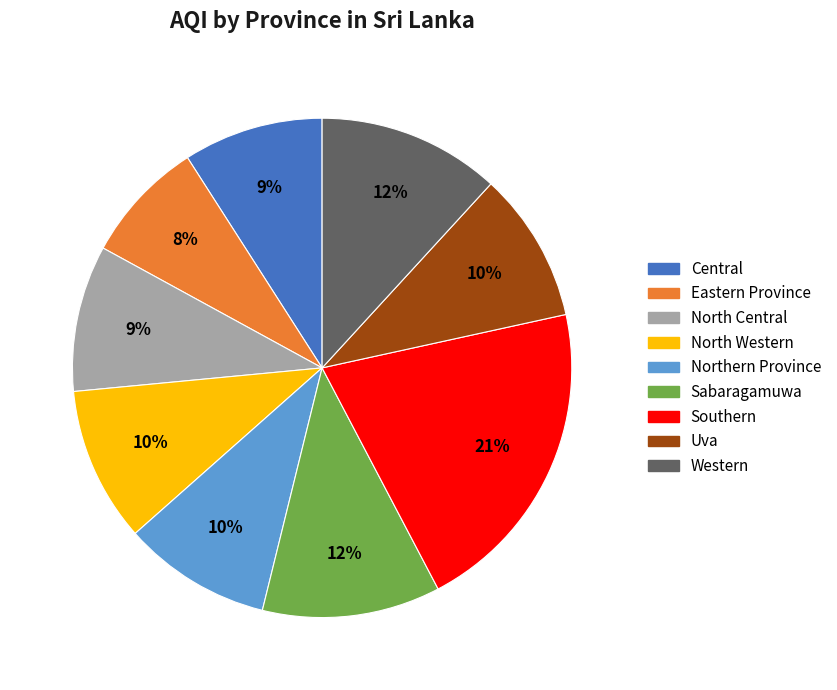

Does any single category account for the majority?

No